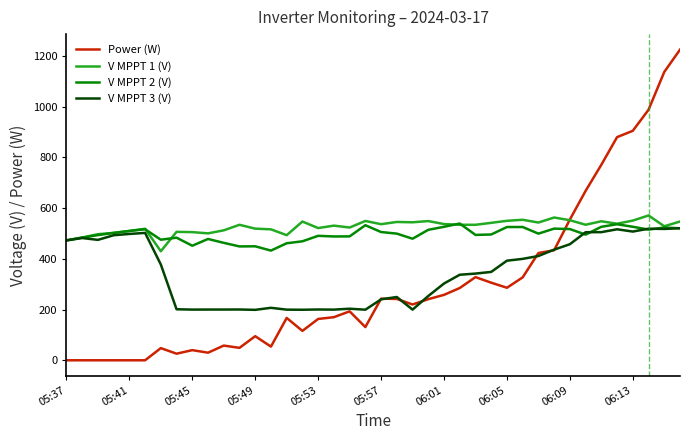

Does the chart display data point markers on the line(s)?

No